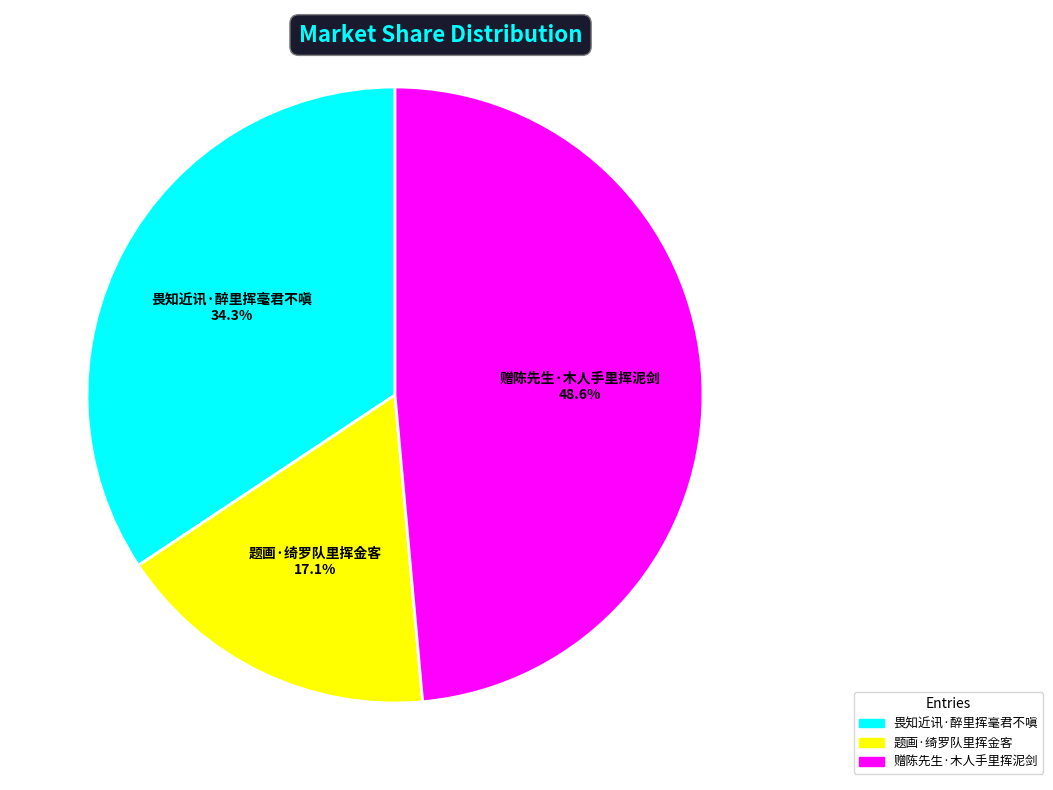

Does 赠陈先生·木人手里挥泥剑 represent more than half of the total?

No